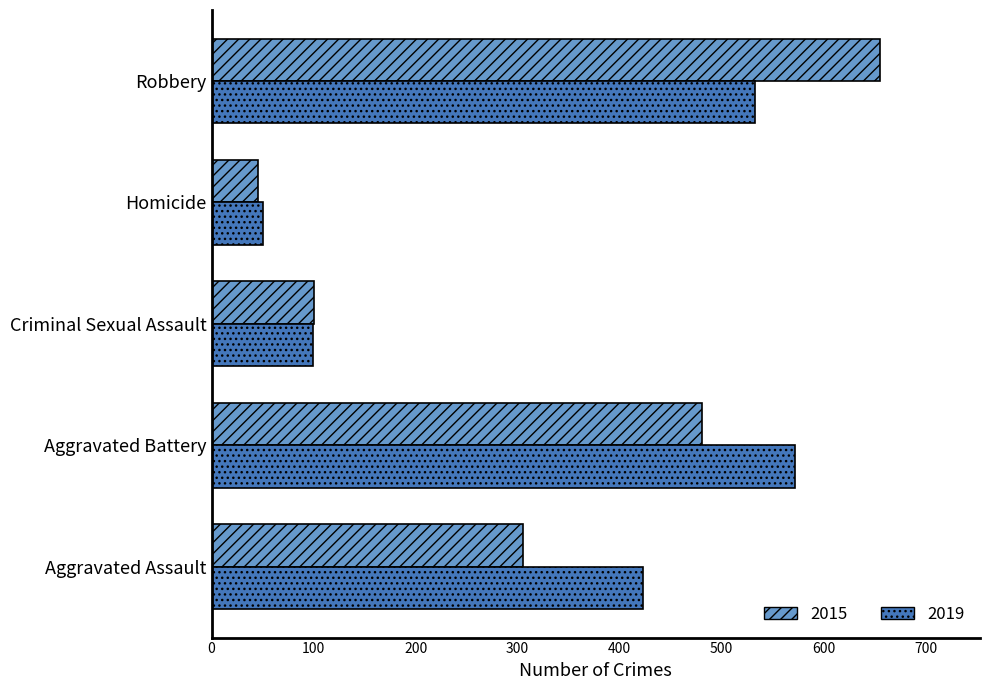

At which label is 2015 closest to 350?

Aggravated Assault